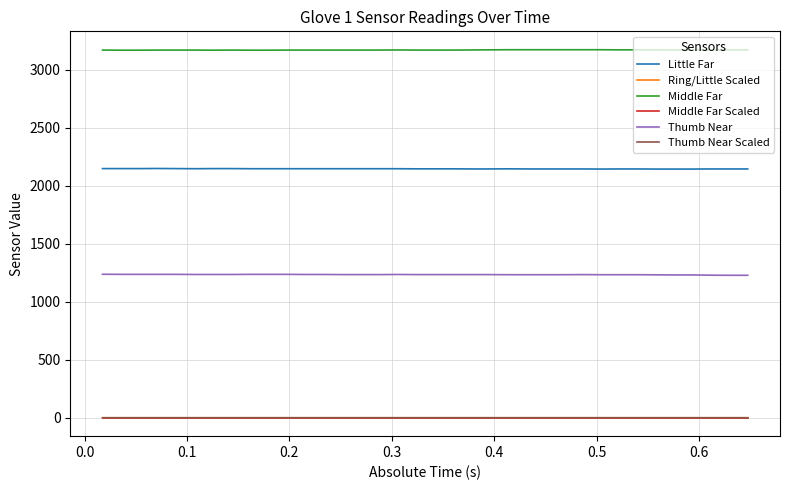

What is the lowest value of the Thumb Near series?

1229.0